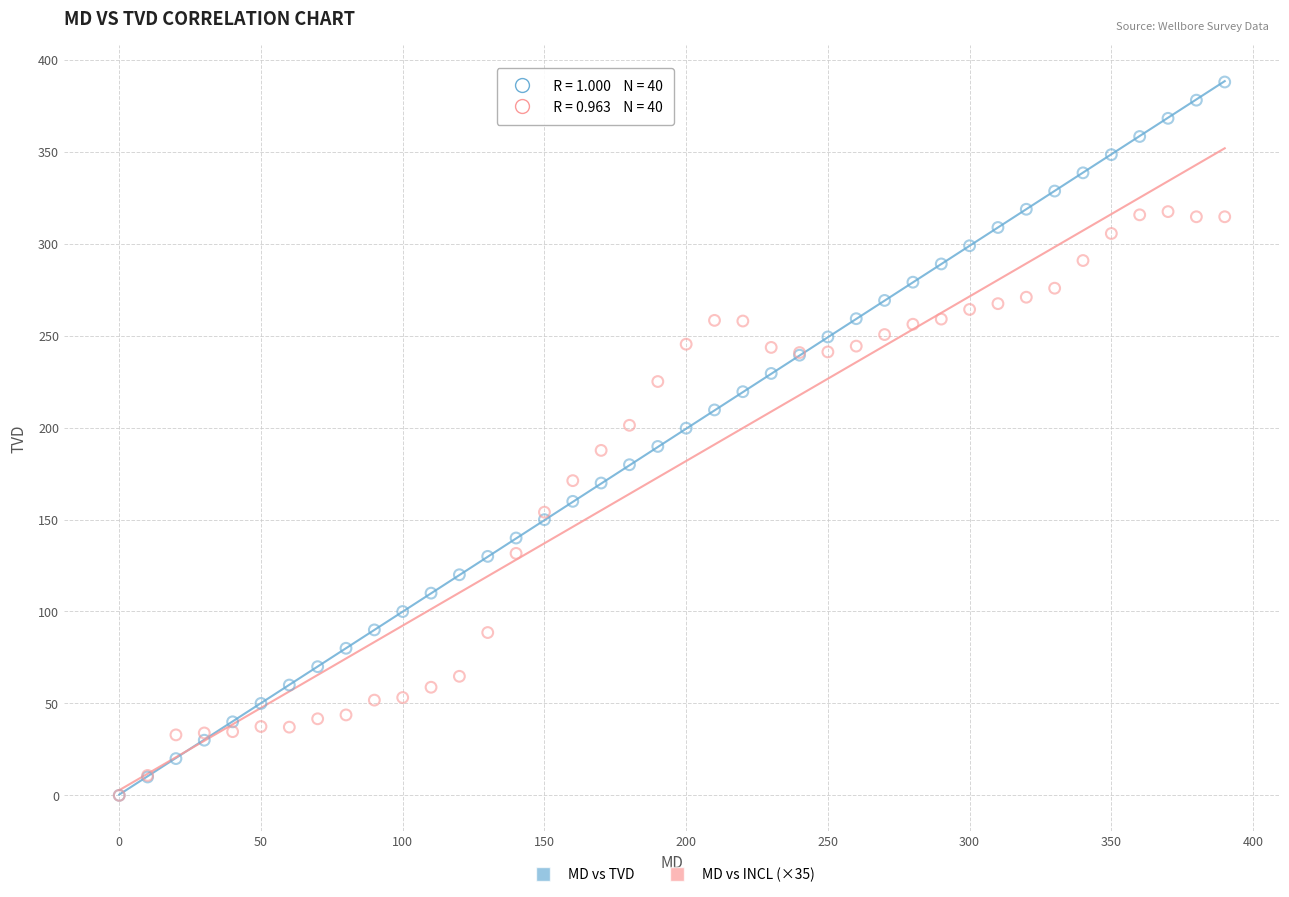

What are all the series names shown in the legend?

MD vs TVD, MD vs INCL (×35)